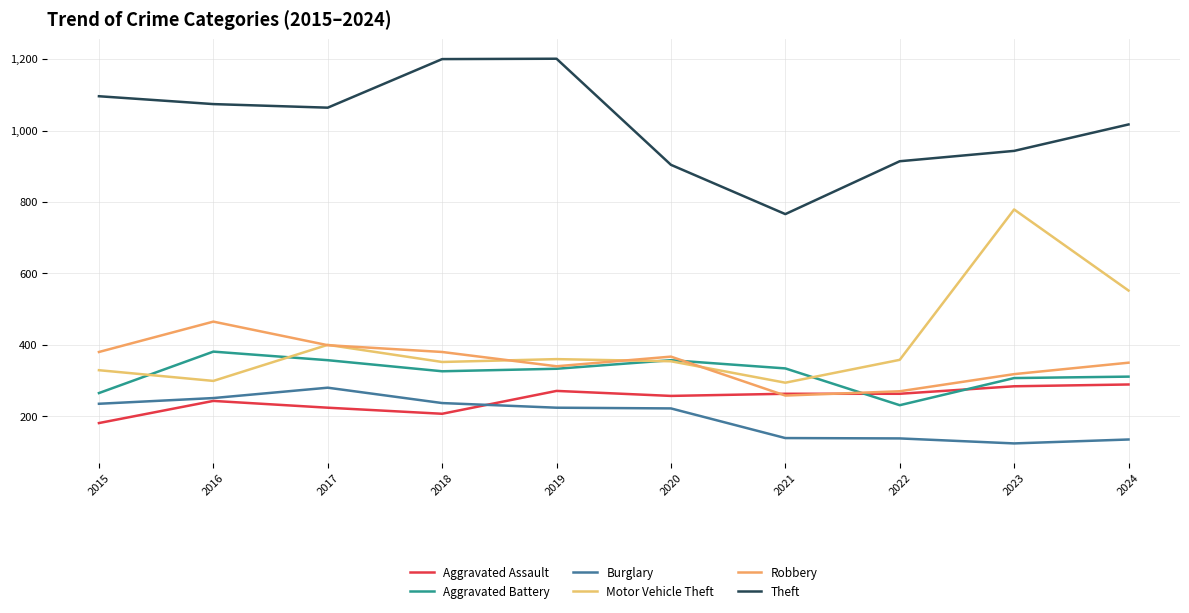

What is the sum of all Motor Vehicle Theft values?

4077